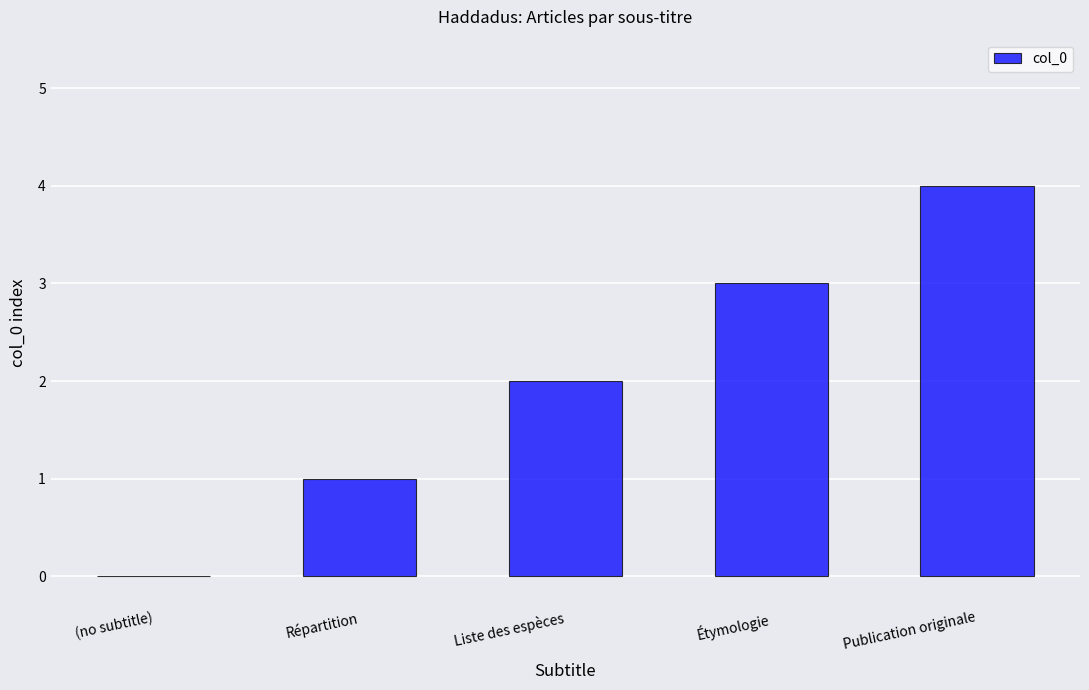

Which has a higher value, Publication originale or Étymologie?

Publication originale